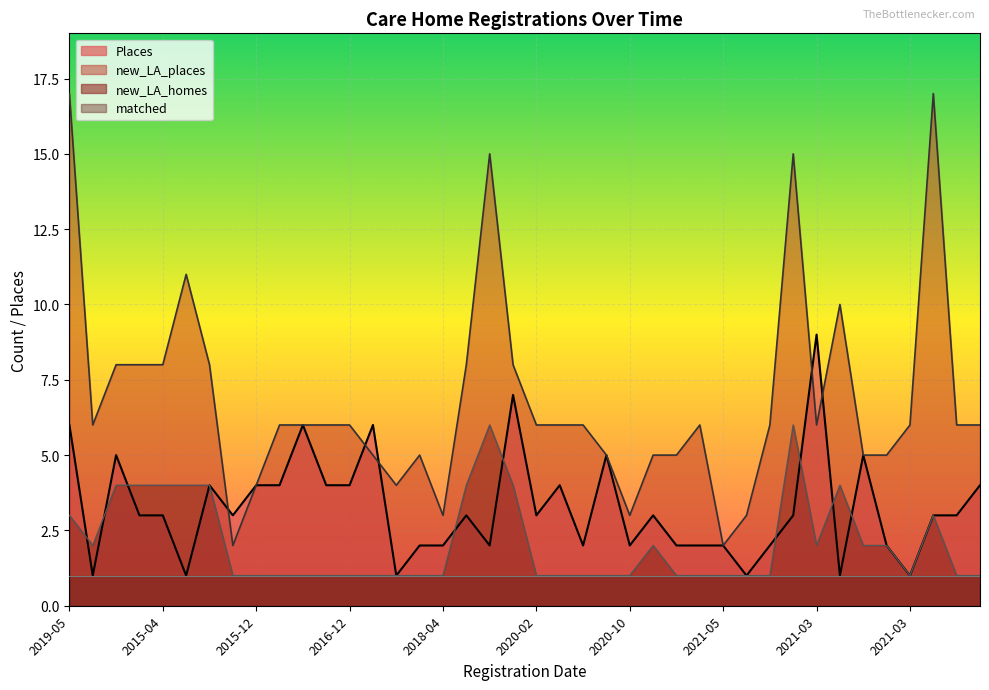

At how many categories does at least one series exceed 2?

39